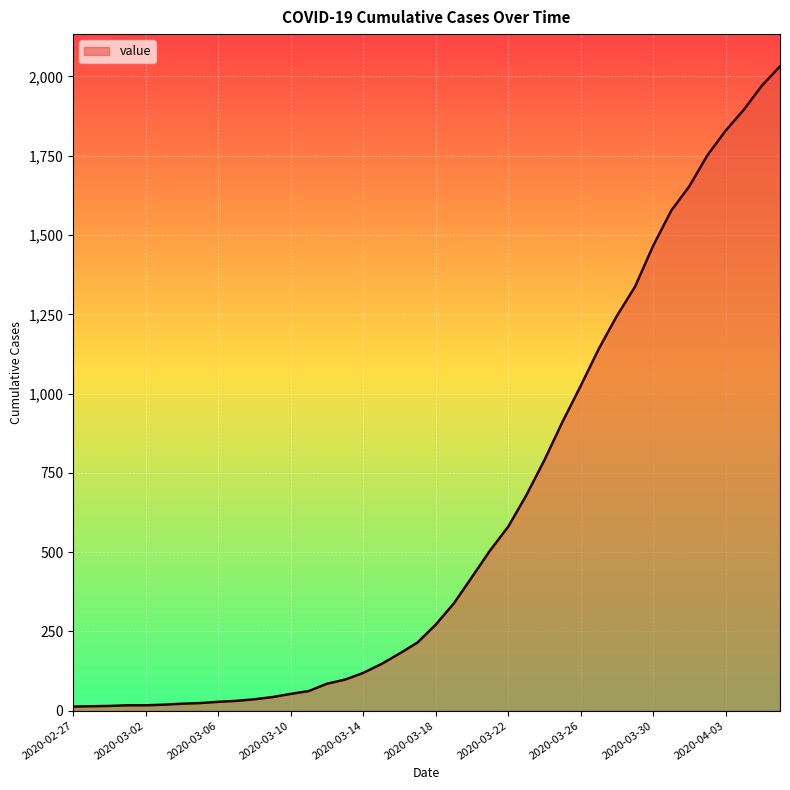

Reading right to left, list all the values displayed in this chart.

2032	1971	1895	1829	1752	1654	1577	1466	1337	1245	1141	1024	911	790	679	580	505	421	338	271	215	180	147	119	98	85	62	53	43	36	31	28	24	22	19	17	17	15	14	13